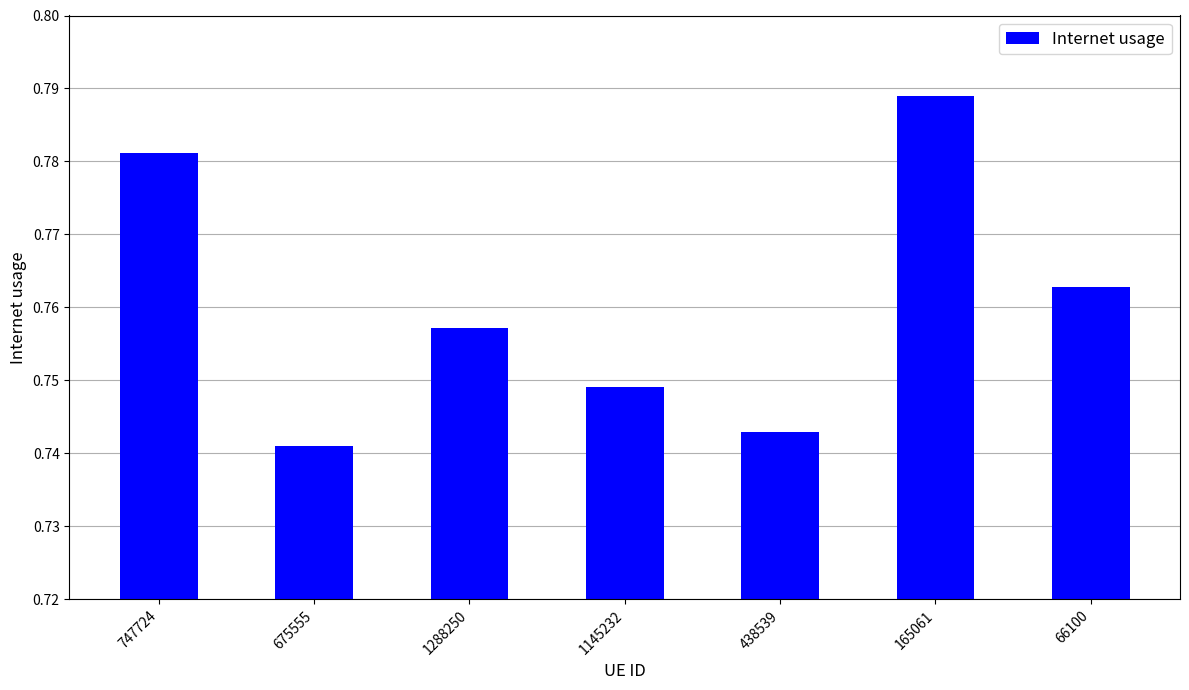

How many values are between 0 and 1?

7